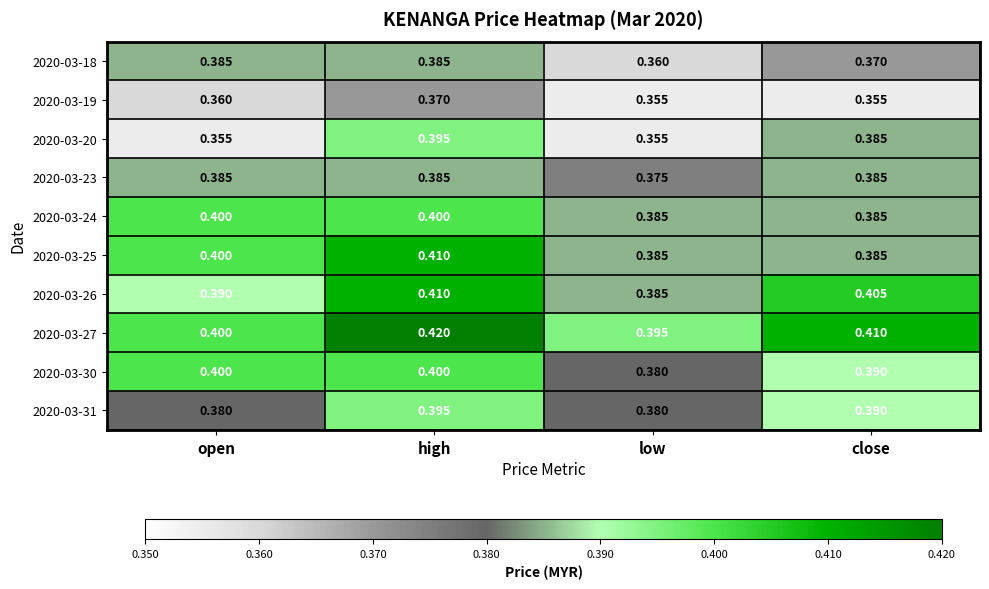

Where is 2020-03-30 nearest to the value 0?

low